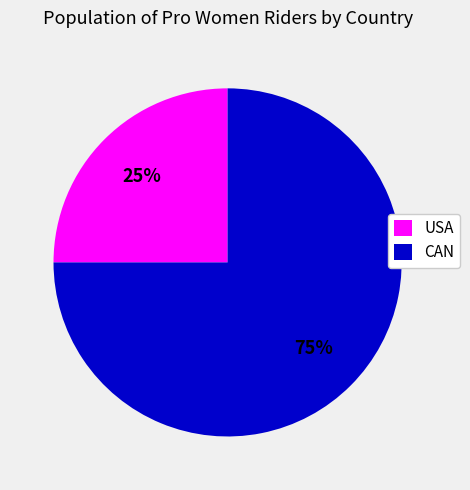

Which slice is the largest?

CAN